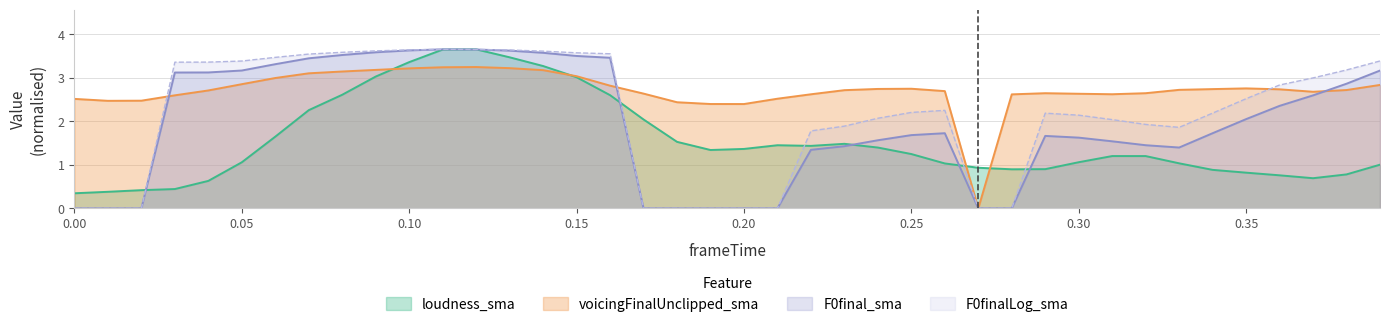

Which series has the largest total across all categories?

voicingFinalUnclipped_sma